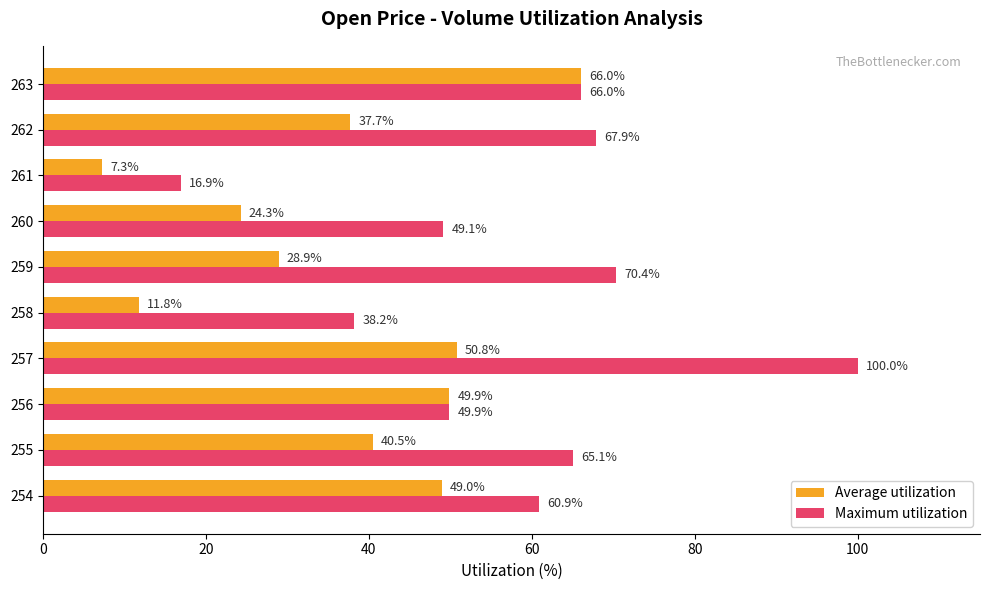

Rank the series by their average value, from highest to lowest.

Maximum utilization, Average utilization